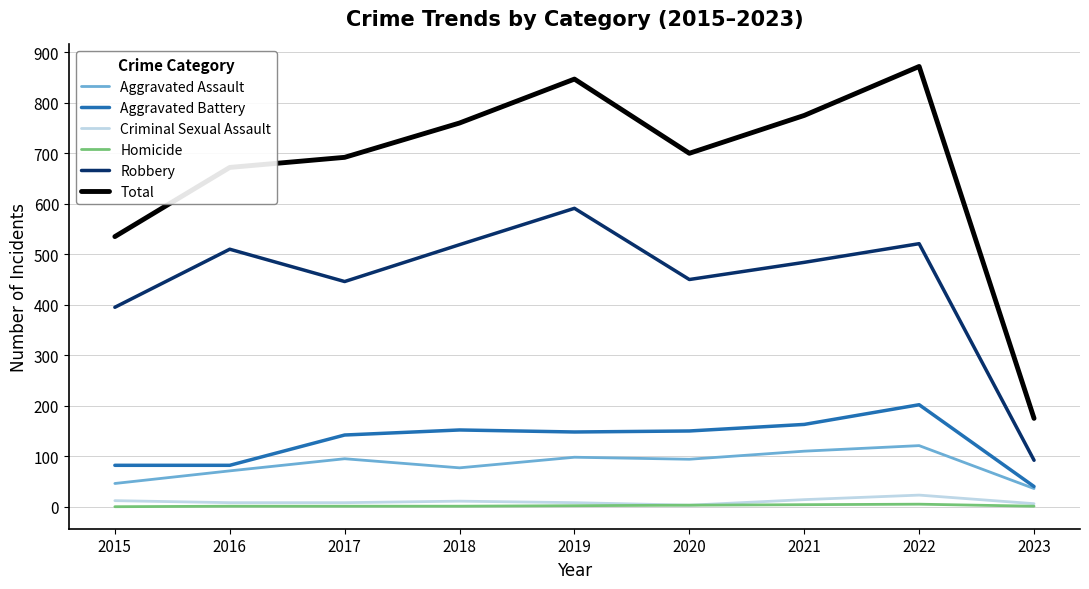

What is the difference between the second highest and second lowest values in the Criminal Sexual Assault series?

8